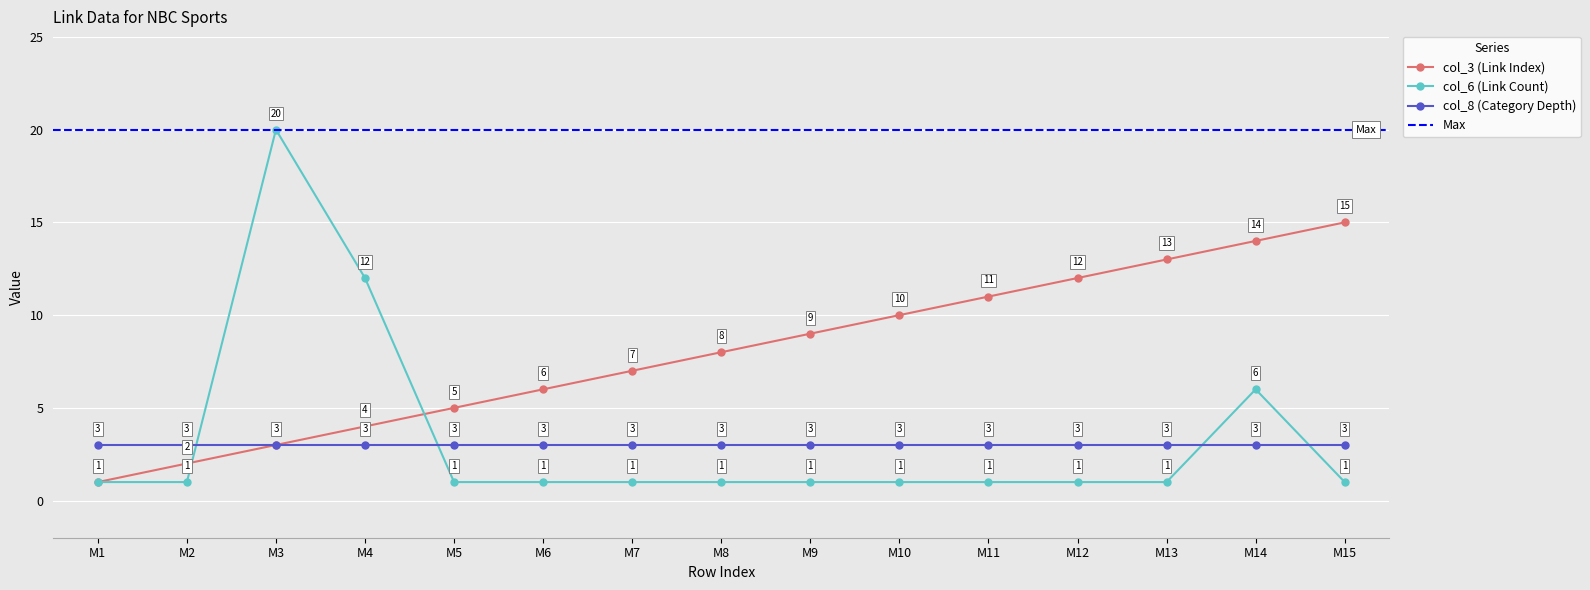

True or false: col_6 (Link Count) has a value of 2 at M7.

False